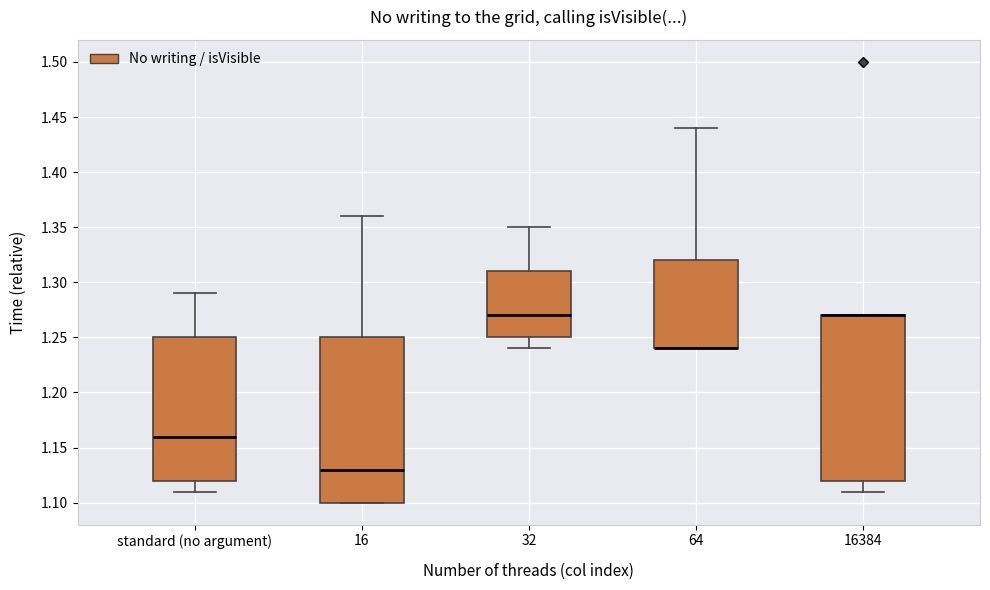

Reading left to right, read every box against the y-axis: the position of its median line, the range the box covers, and the ends of its whiskers. The values are not printed on the chart, so give them approximately, as read against the axis.

standard (no argument): median 1.16, box 1.12 to 1.25, whiskers 1.11 to 1.29
16: median 1.13, box 1.10 to 1.25, whiskers 1.10 to 1.36
32: median 1.27, box 1.25 to 1.31, whiskers 1.24 to 1.35
64: median 1.24 (drawn on the box's lower edge), box 1.24 to 1.32, whiskers 1.24 to 1.44
16384: median 1.27 (drawn on the box's upper edge), box 1.12 to 1.27, whiskers 1.11 to 1.27